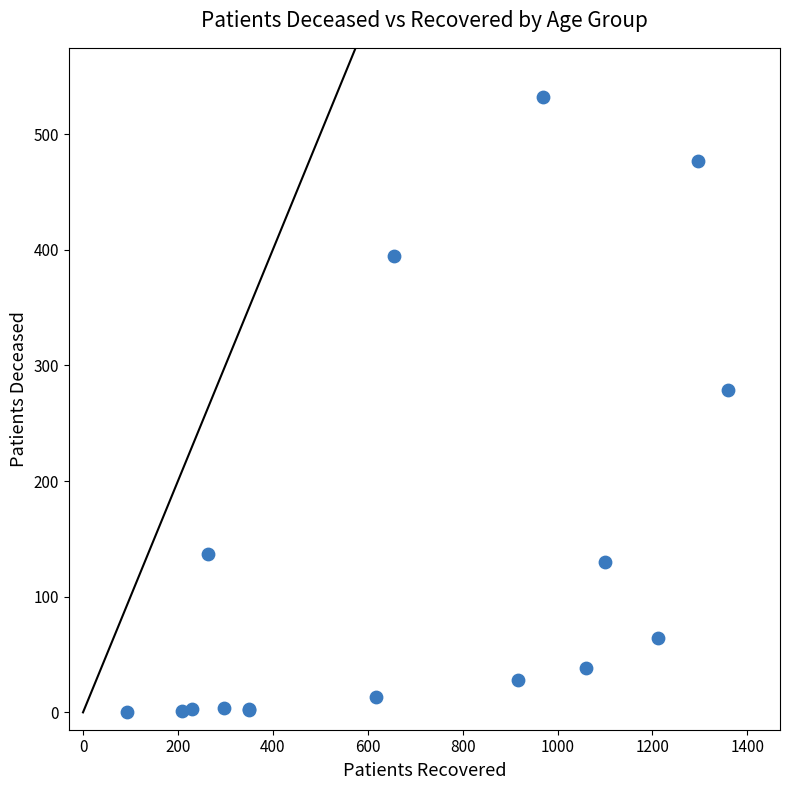

What Y value in the scatter plot is closest to 266?

279